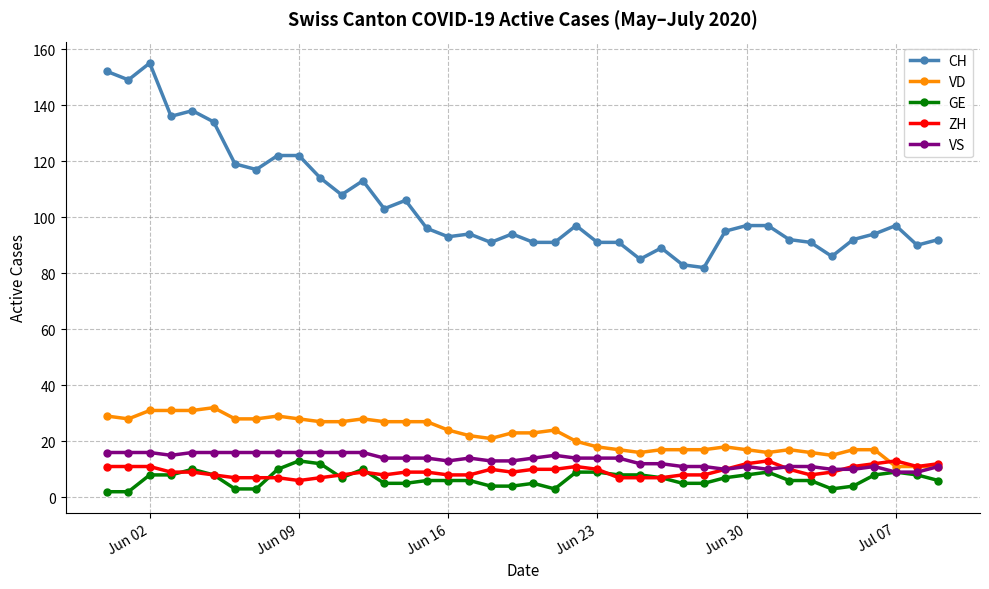

Which series has the largest total across all categories?

CH